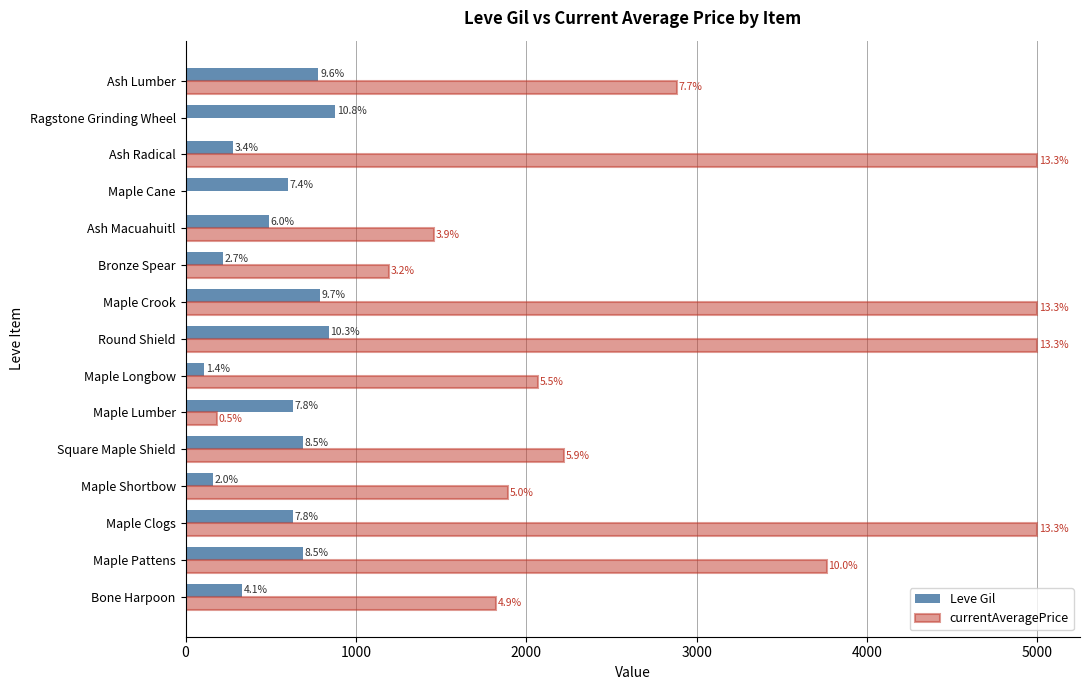

What are all the series names shown in the legend?

Leve Gil, currentAveragePrice